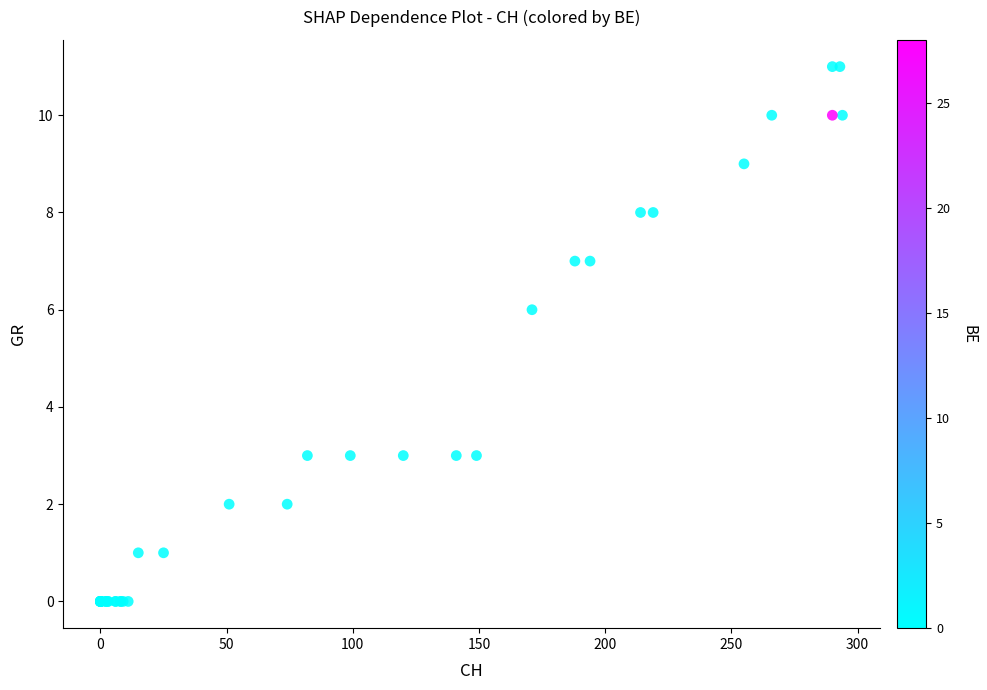

What Y value in the scatter plot is closest to 5?

6